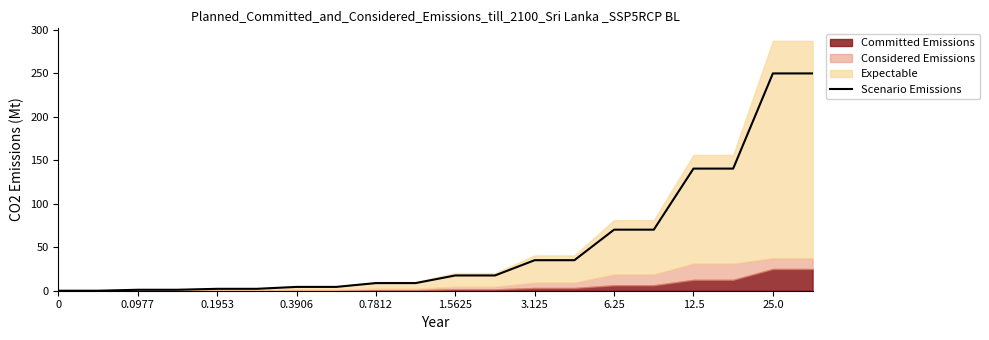

Count the number of values greater than 17.

10